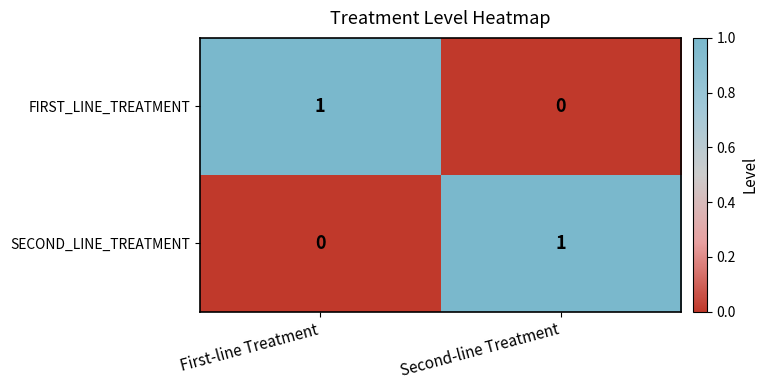

How many data points does each series have?

2